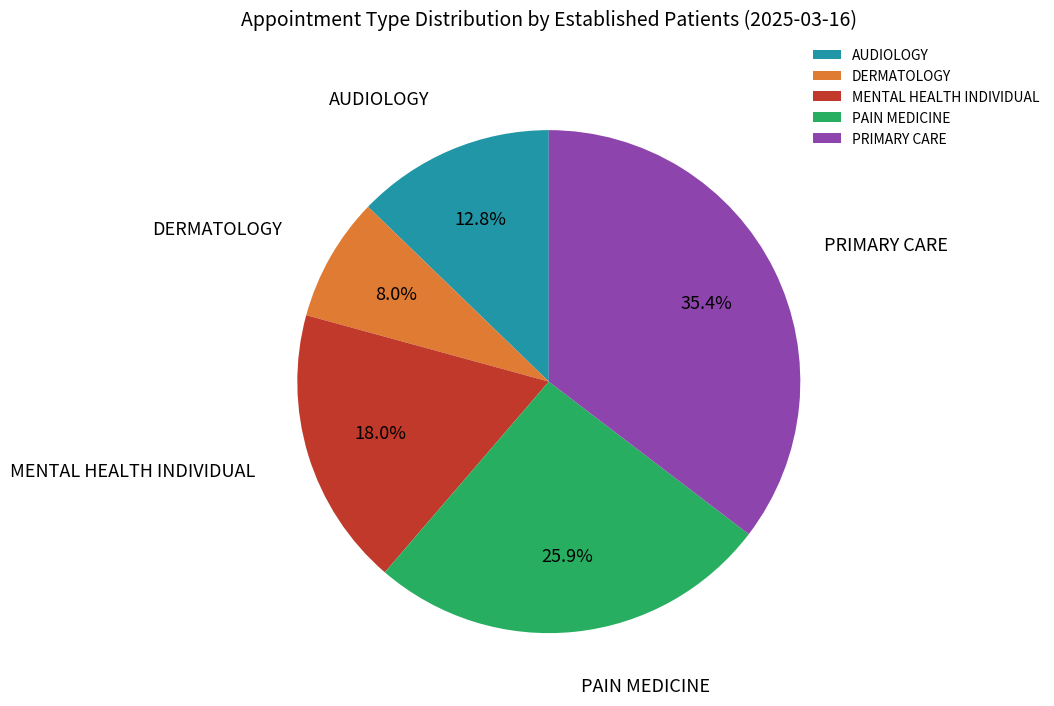

Is MENTAL HEALTH INDIVIDUAL the majority of the pie?

No